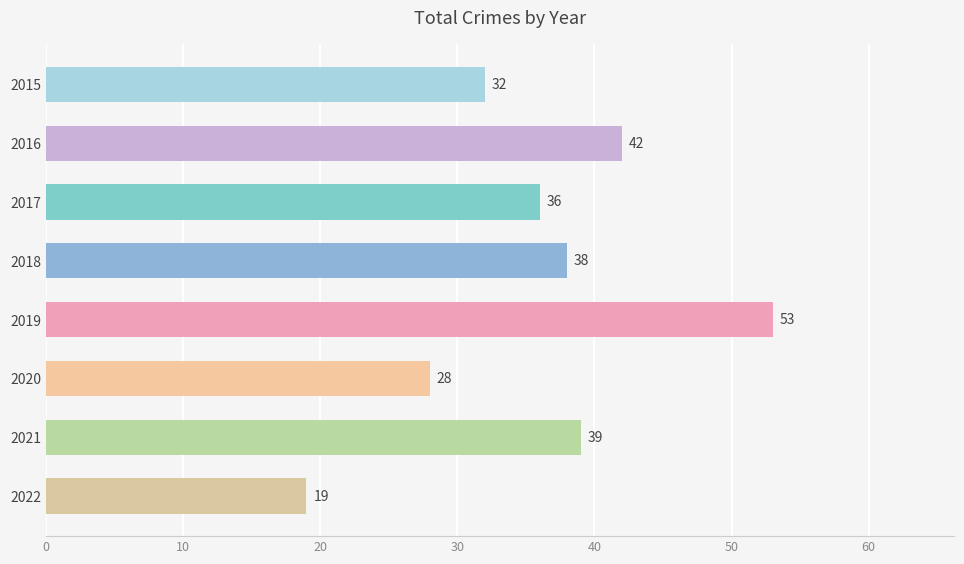

Reading bottom to top, list all the values displayed in this chart.

19	39	28	53	38	36	42	32